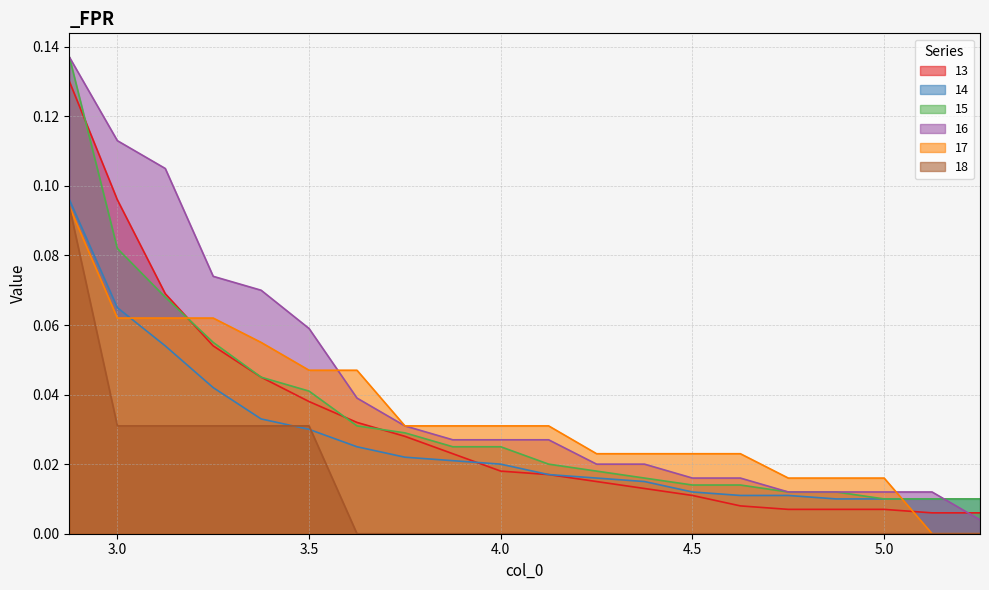

What is the difference between the maximum and minimum values in the 14 series?

0.1